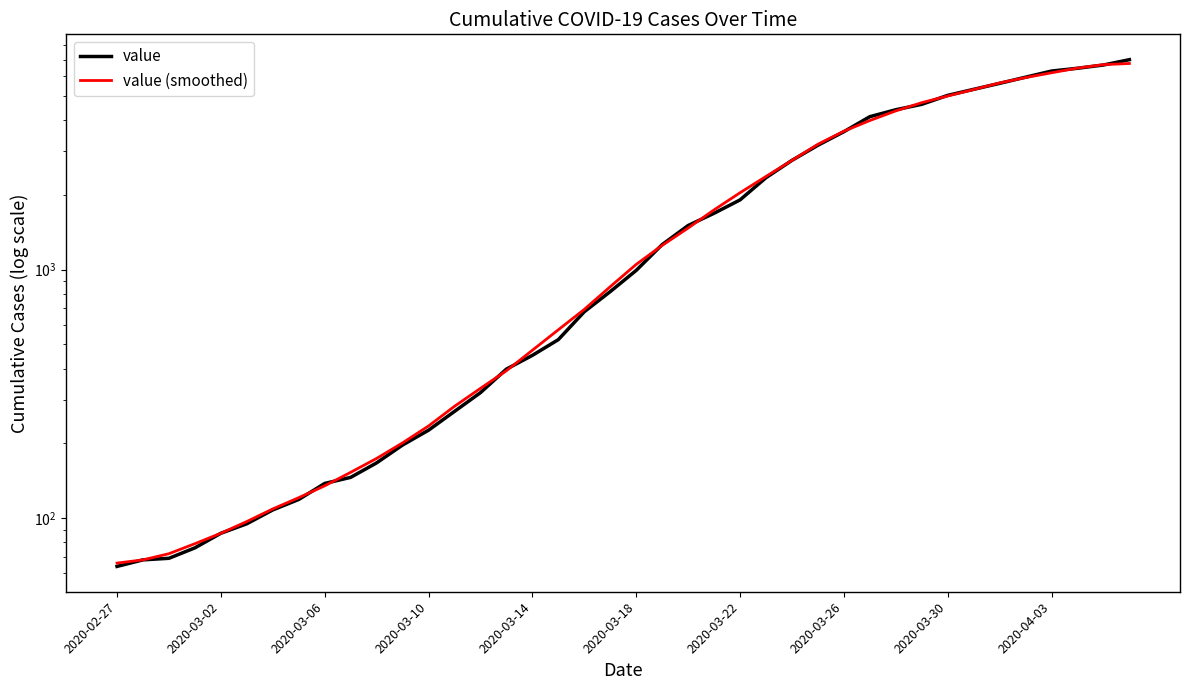

Is it true that value (smoothed) equals 433 at 13?

False